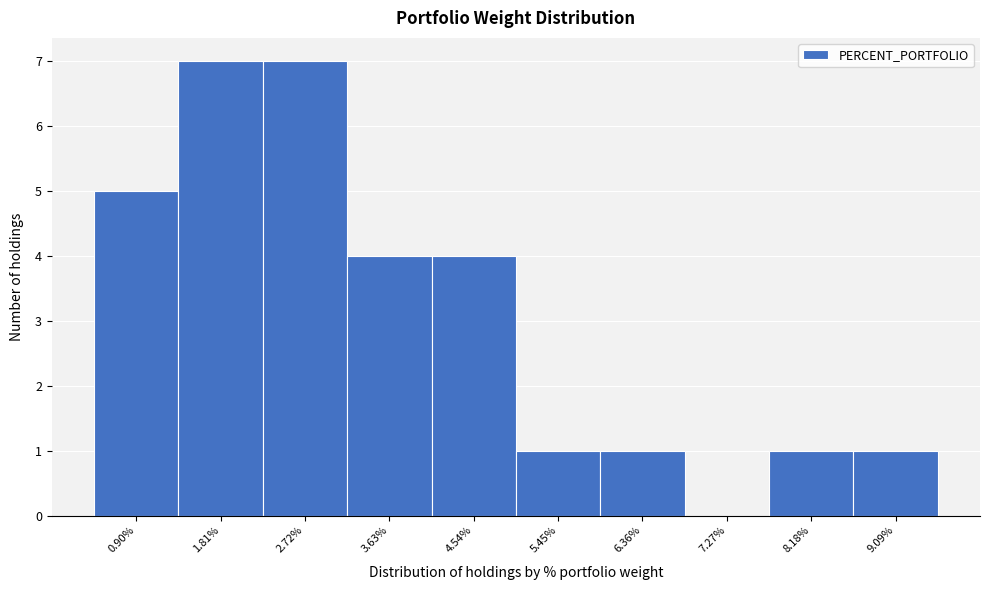

Reading left to right, transcribe this chart: for each bar, give the range it covers on the x-axis and its height. Neither the bar edges nor the heights are printed on the chart, so give them approximately, as read against the axes.

0.4 to 1.4: 5
1.4 to 2.3: 7
2.3 to 3.2: 7
3.2 to 4.1: 4
4.1 to 5.0: 4
5.0 to 5.9: 1
5.9 to 6.8: 1
6.8 to 7.7: 0
7.7 to 8.6: 1
8.6 to 9.6: 1